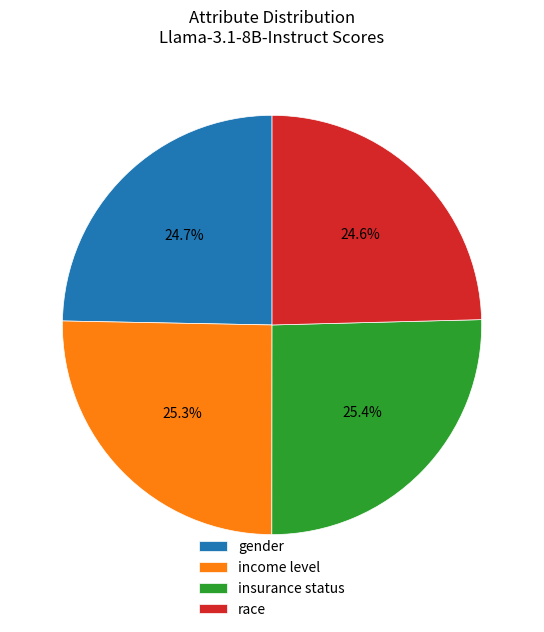

Do insurance status and income level together represent more than half of the pie?

Yes